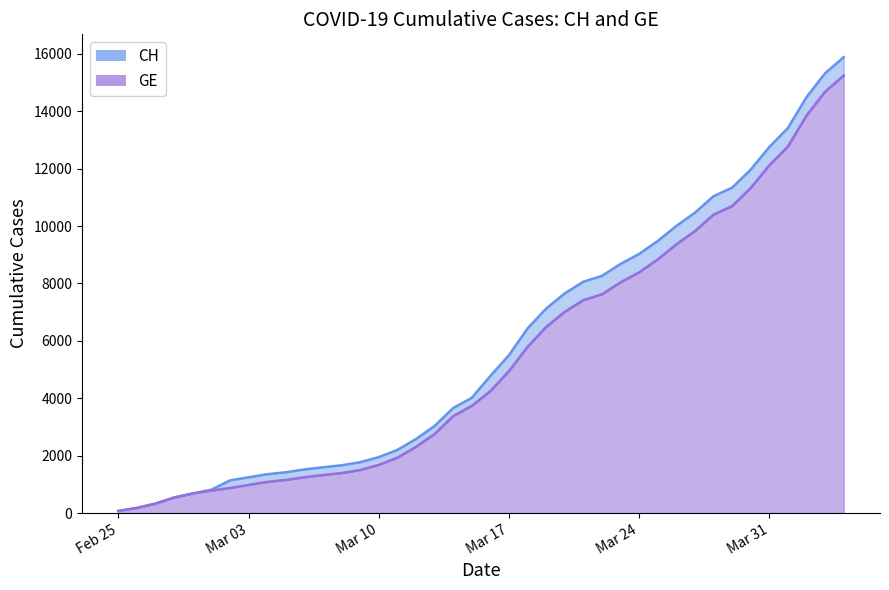

Rank the series by their average value, from lowest to highest.

GE, CH